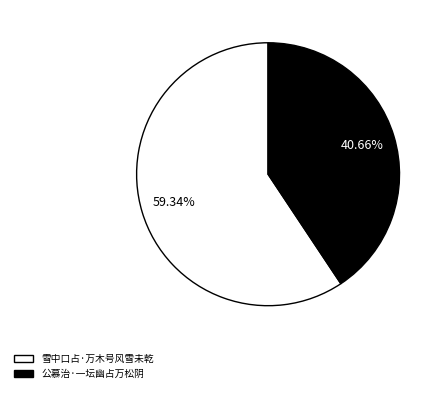

How many segments does this pie chart have?

2